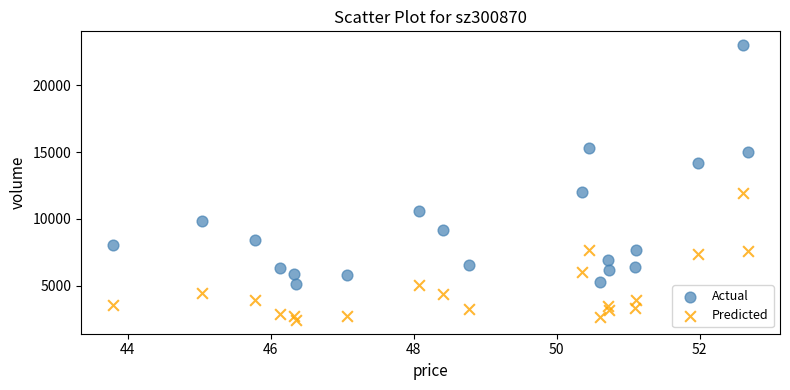

Which series reaches the maximum Y coordinate?

Actual